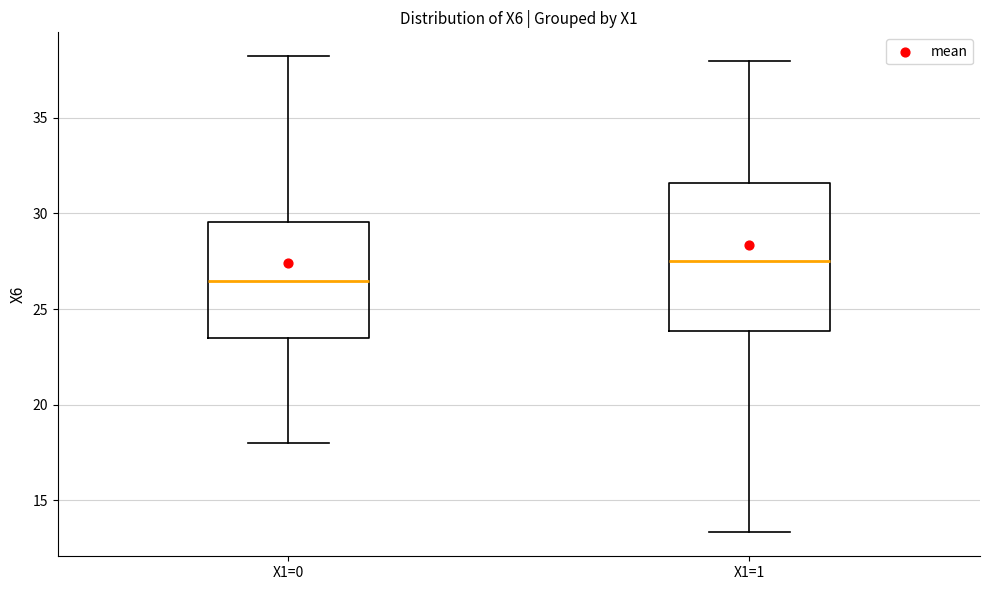

Reading left to right, read every box against the y-axis: the position of its median line, the range the box covers, and the ends of its whiskers. The values are not printed on the chart, so give them approximately, as read against the axis.

X1=0: median 26.5, box 23.5 to 29.5, whiskers 18.0 to 38.0
X1=1: median 27.5, box 24.0 to 31.5, whiskers 13.5 to 38.0